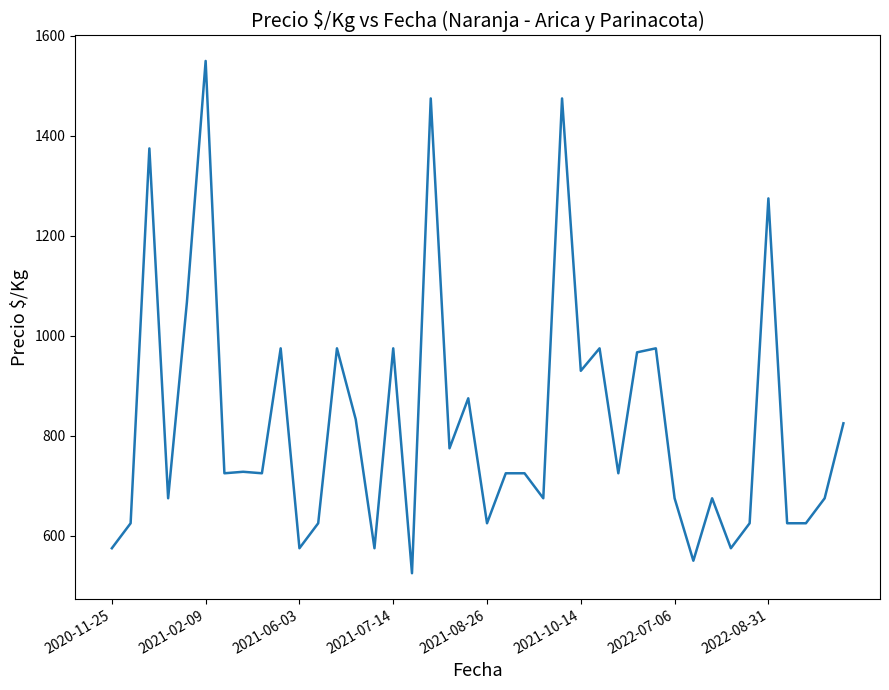

What is the minimum value shown in the chart?

525